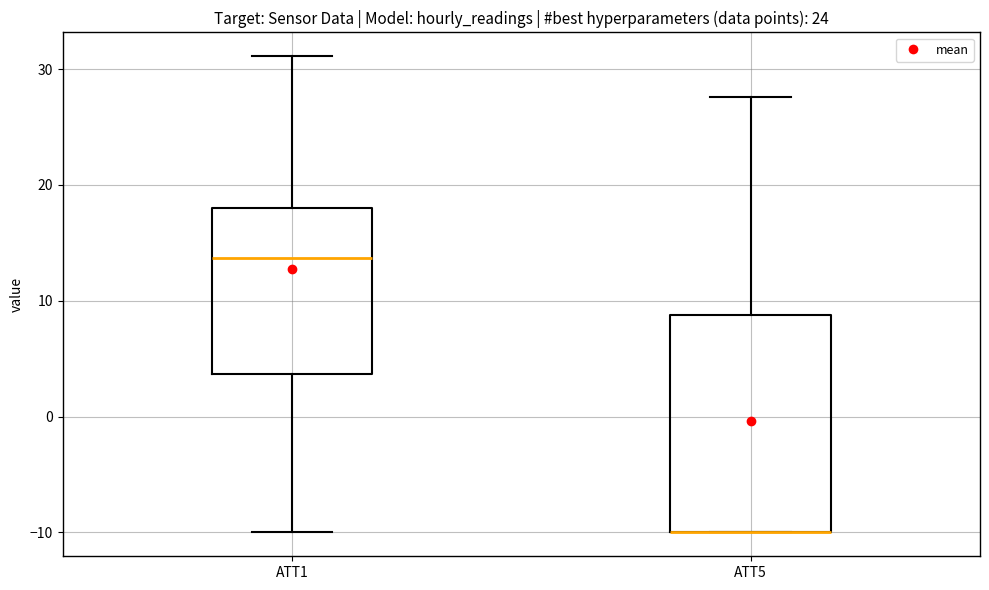

Which box is the tallest, from its lower edge to its upper edge?

ATT5